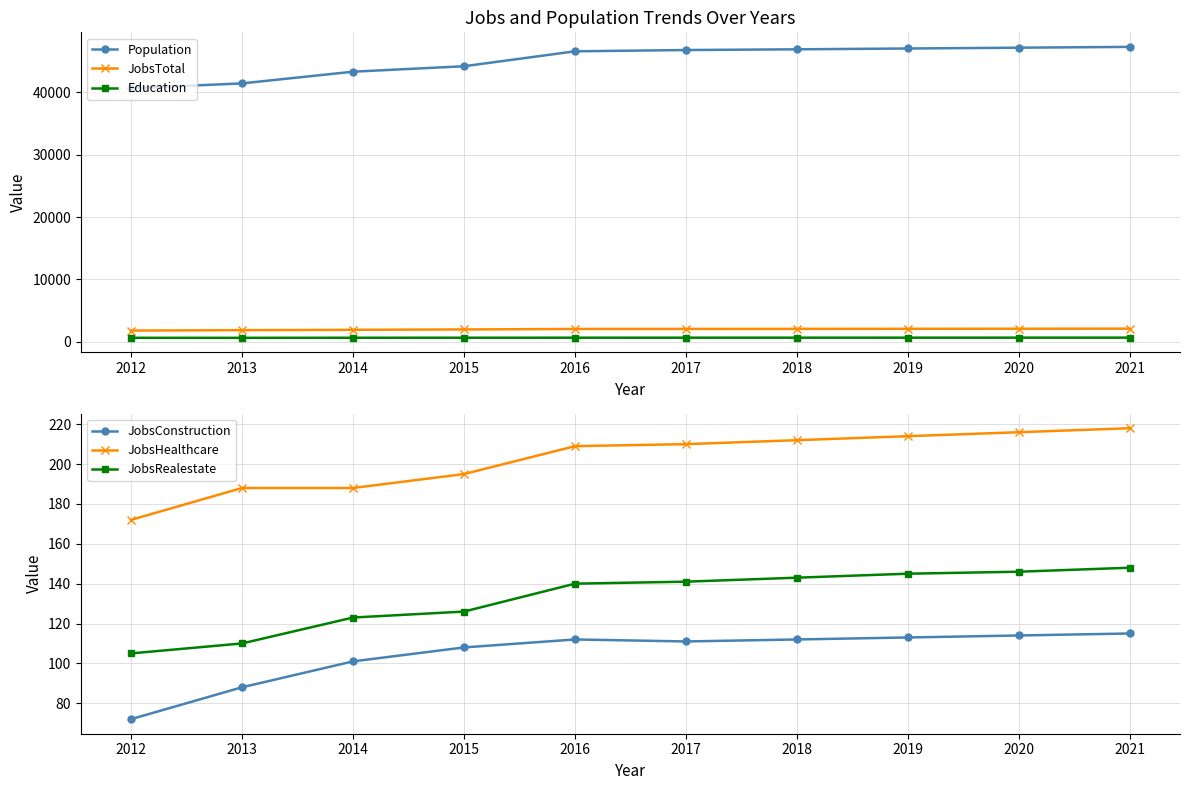

Rank the series by their maximum value, from lowest to highest.

JobsConstruction, JobsRealestate, JobsHealthcare, Education, JobsTotal, Population